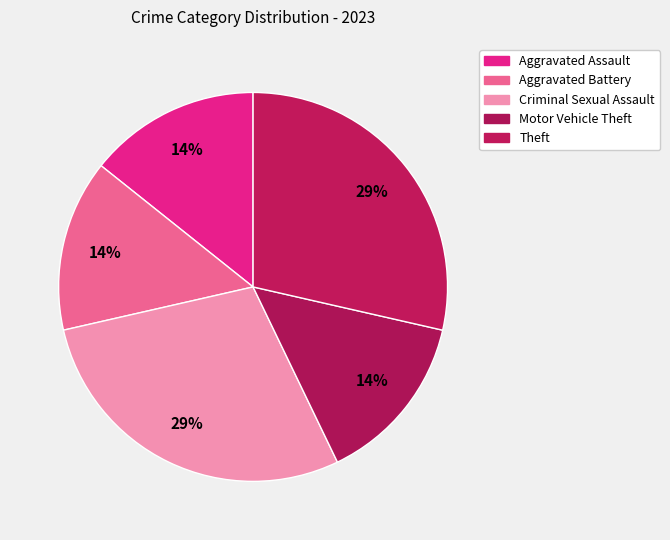

What is the ratio of the value at Aggravated Battery to the value at Motor Vehicle Theft?

1.0